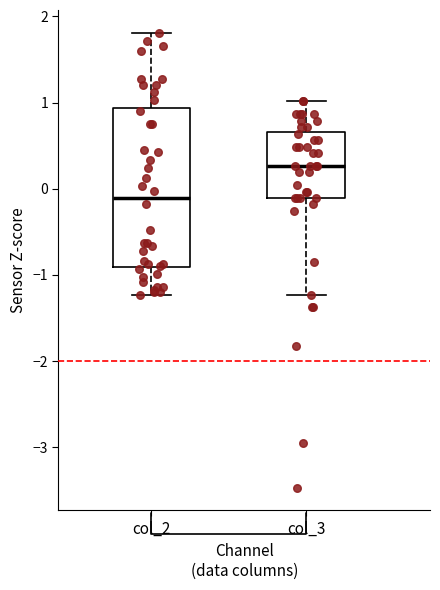

Which box is the tallest, from its lower edge to its upper edge?

col_2